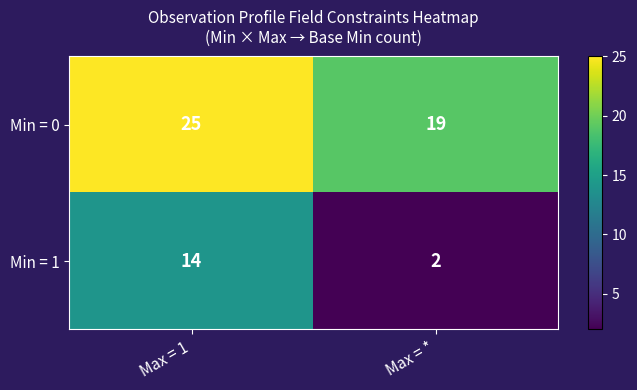

Is the value of Min = 1 at Max = 1 greater than the value of Min = 0 at Max = *?

No